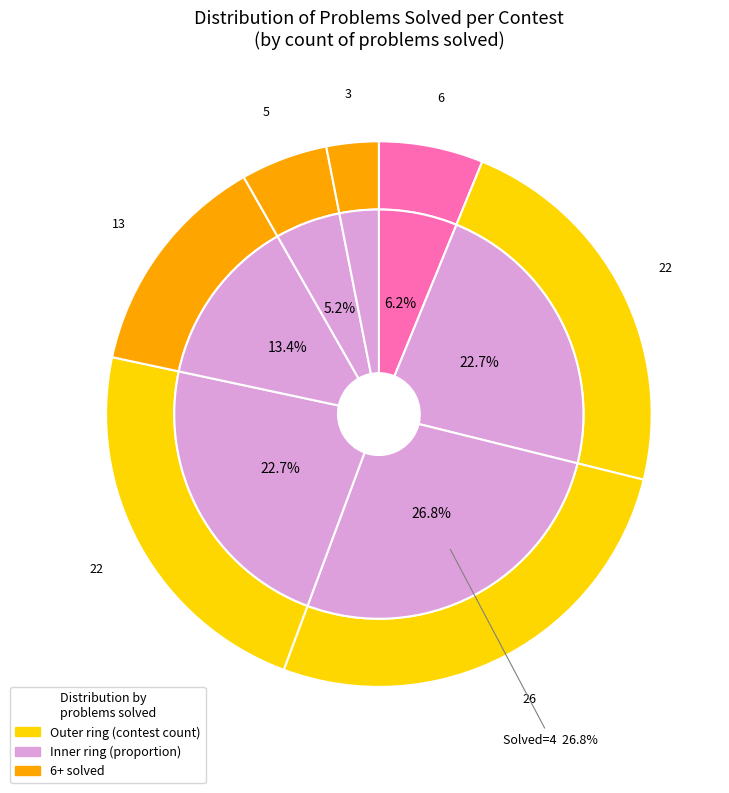

How much of the chart is everything except 4?

73.2%